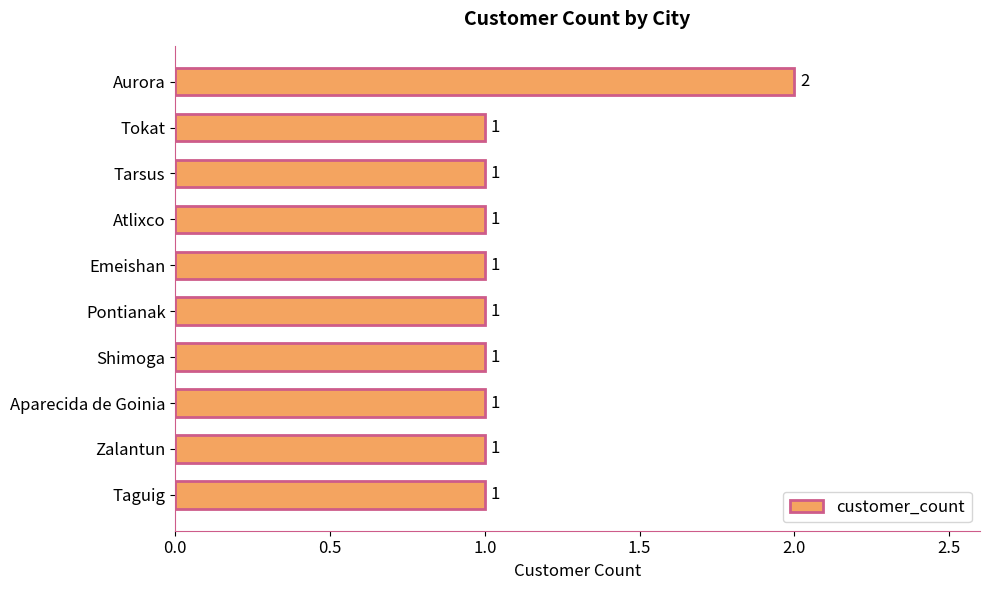

Does the chart contain any negative values?

No